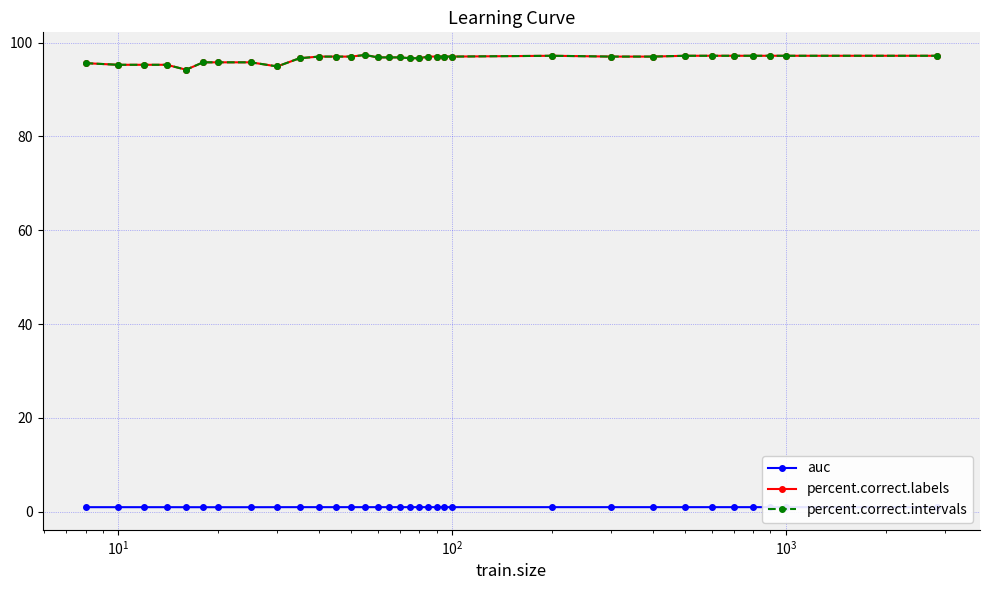

Does the chart have visible grid lines?

Yes